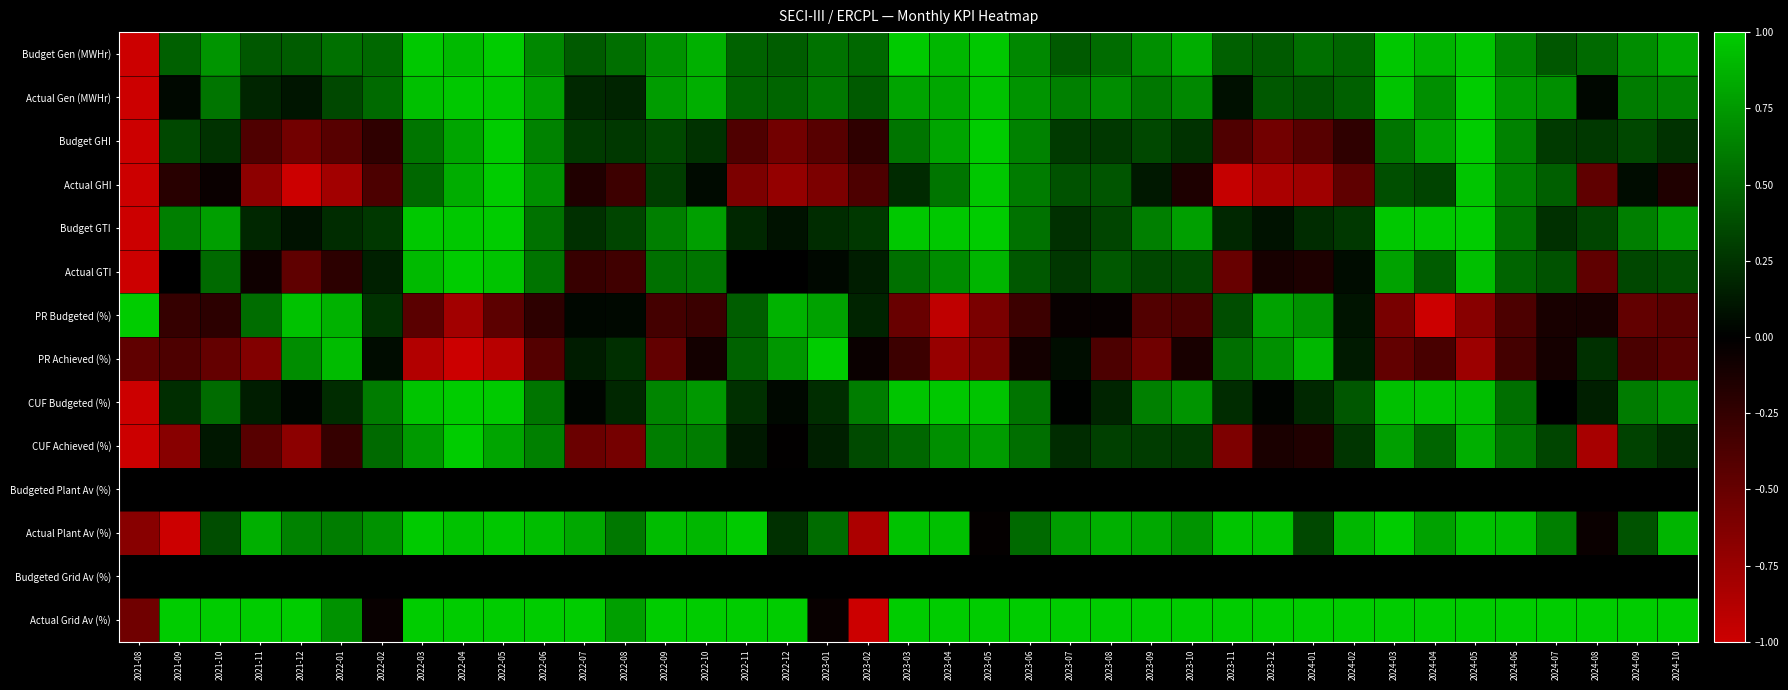

At how many categories does at least one series exceed 0?

39